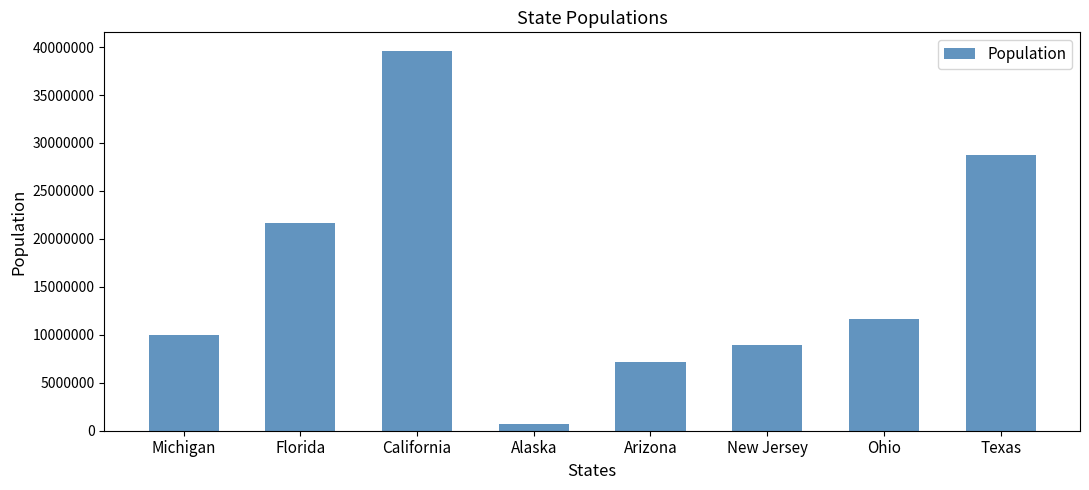

Reading left to right, what are all the values shown in this chart?

Michigan=9995915	Florida=21670000	California=39557045	Alaska=737438	Arizona=7171646	New Jersey=8908520	Ohio=11689442	Texas=28701845